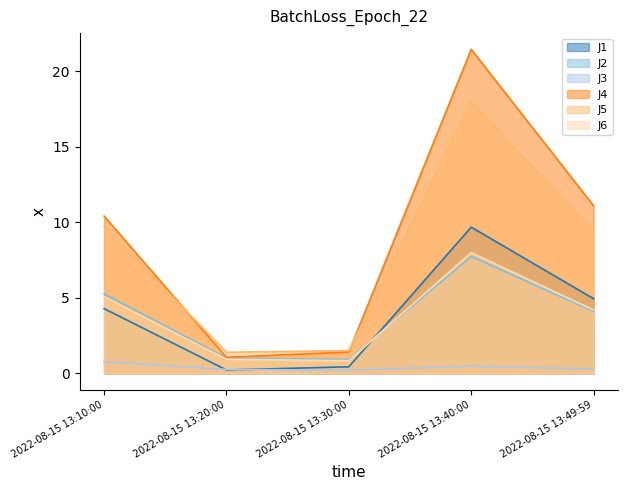

Where is the first local minimum for J3?

2022-08-15 13:30:00